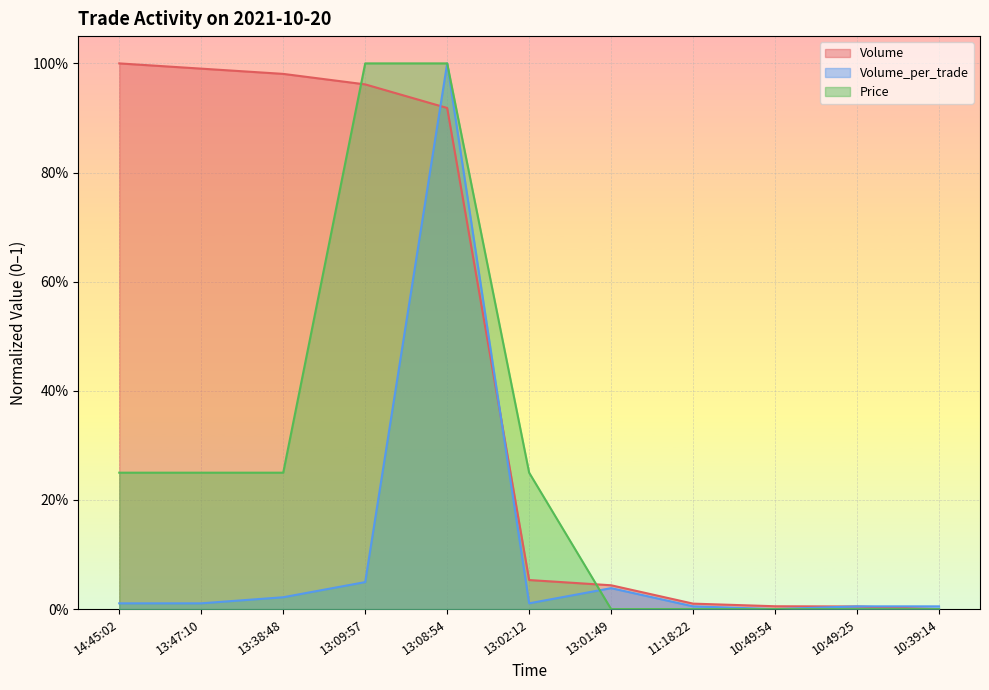

At 13:47:10, list the series in order from largest to smallest.

Volume, Price, Volume_per_trade